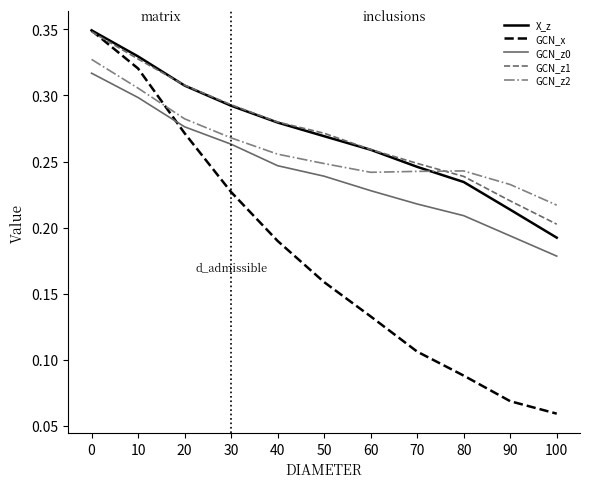

What is the sum of all X_z values?

3.0